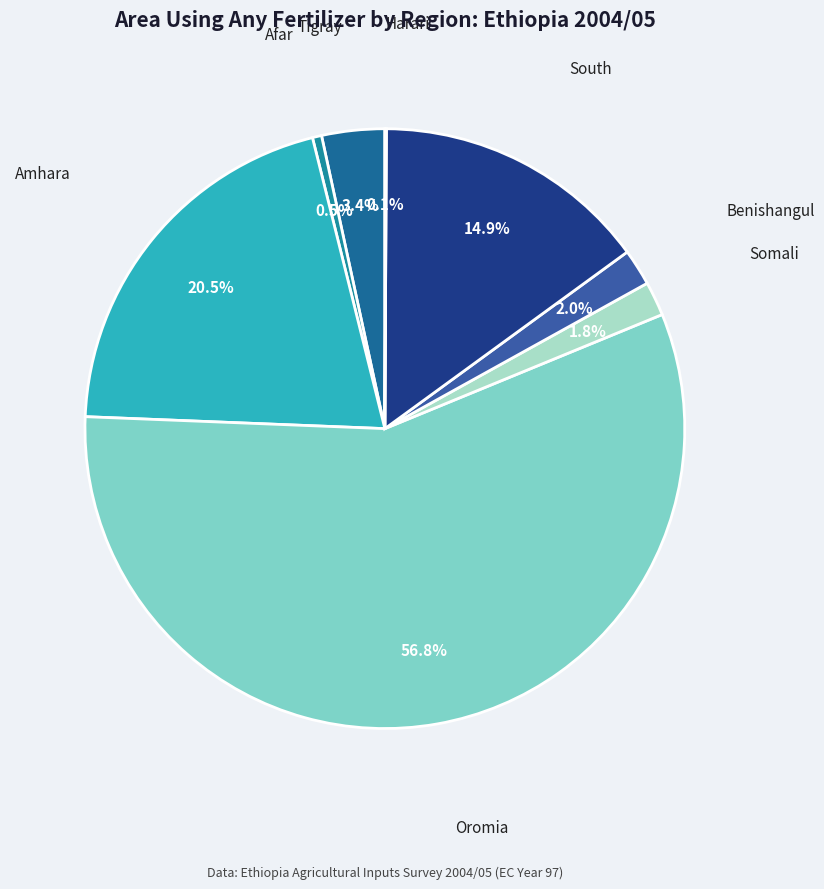

How many slices are in this pie chart?

8